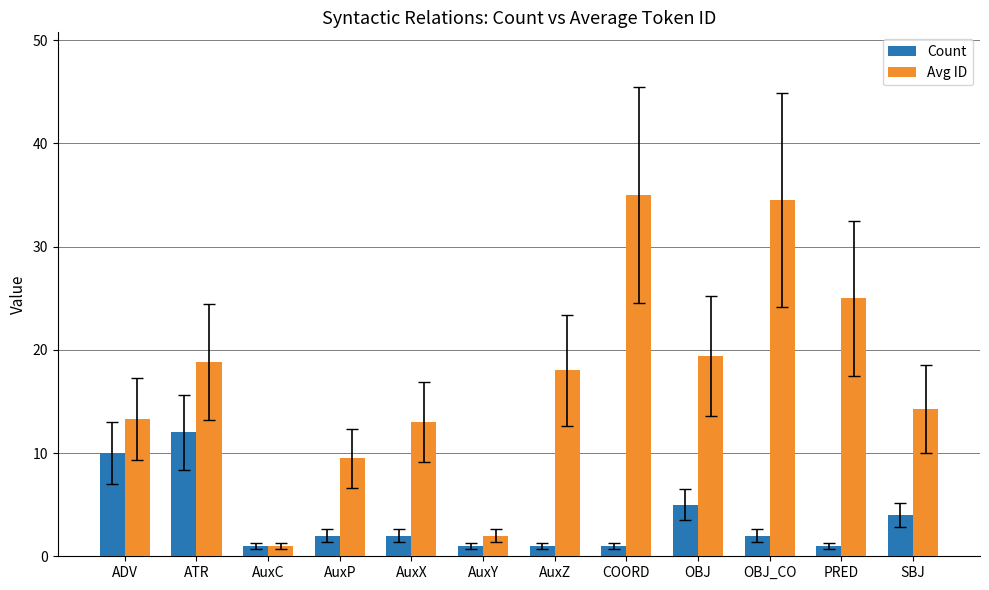

Is the value of Count at AuxZ greater than the value of Avg ID at SBJ?

No